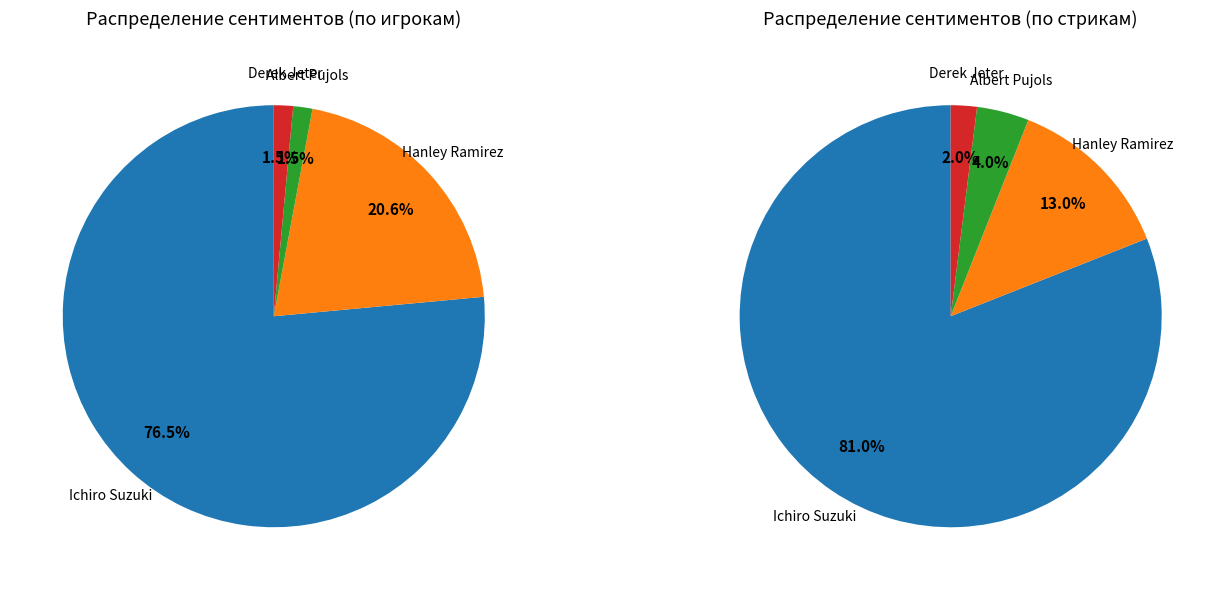

Which category accounts for the majority?

Ichiro Suzuki